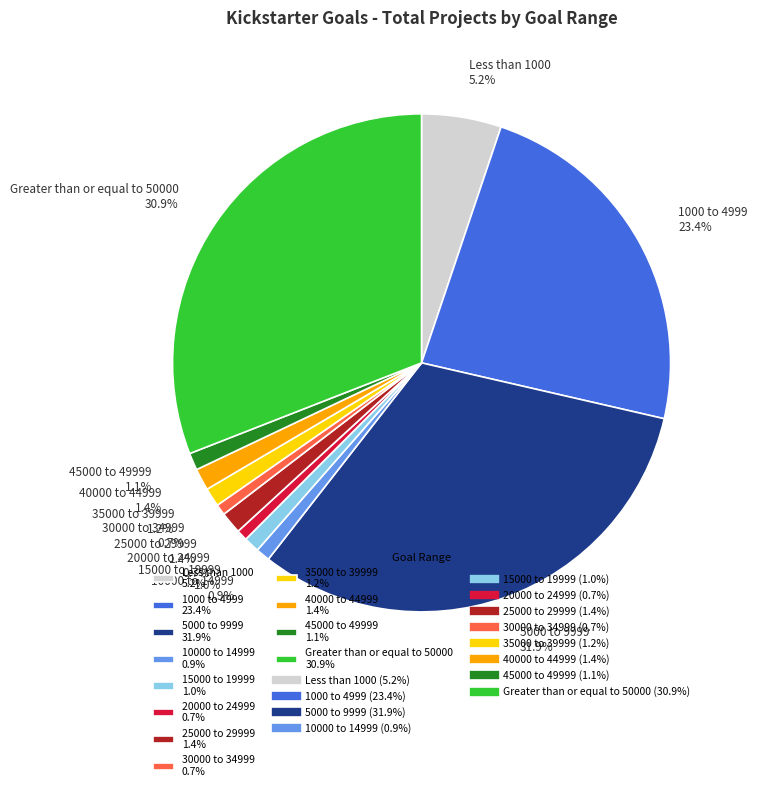

True or false: 45000 to 49999 accounts for 1% of the total.

True